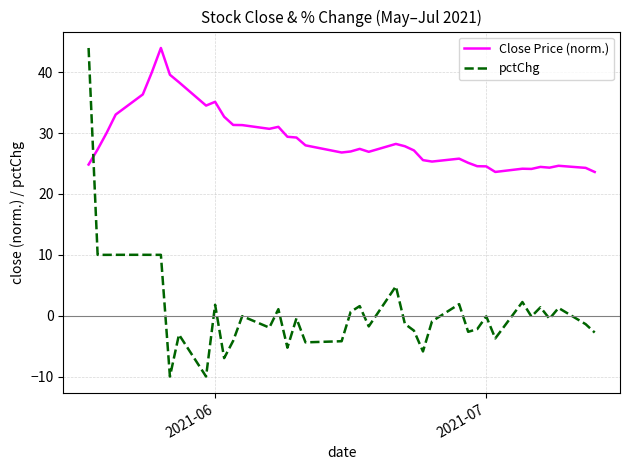

What is the greatest value displayed?

44.0